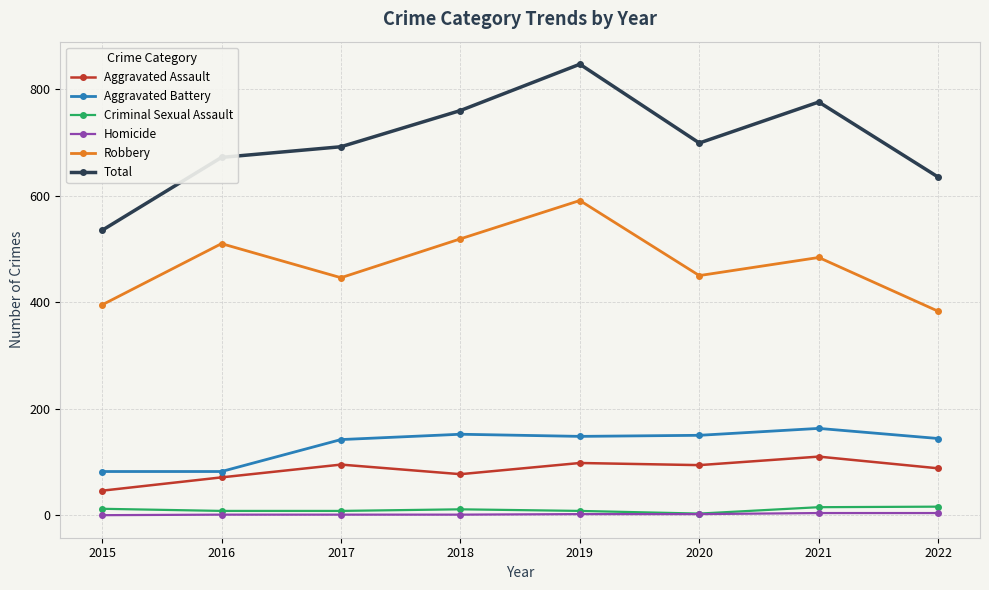

The value of Aggravated Battery at 2017 is 199. True or false?

False